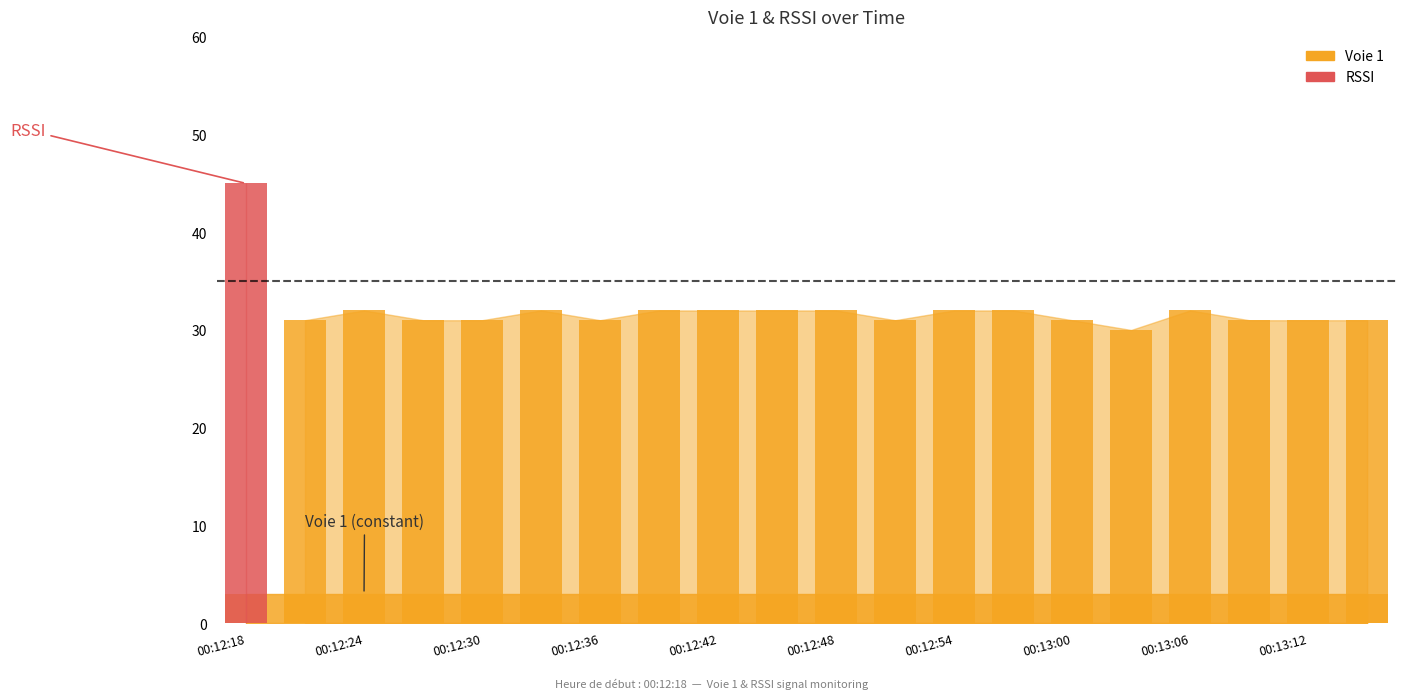

What position from the left is 00:12:57?

14